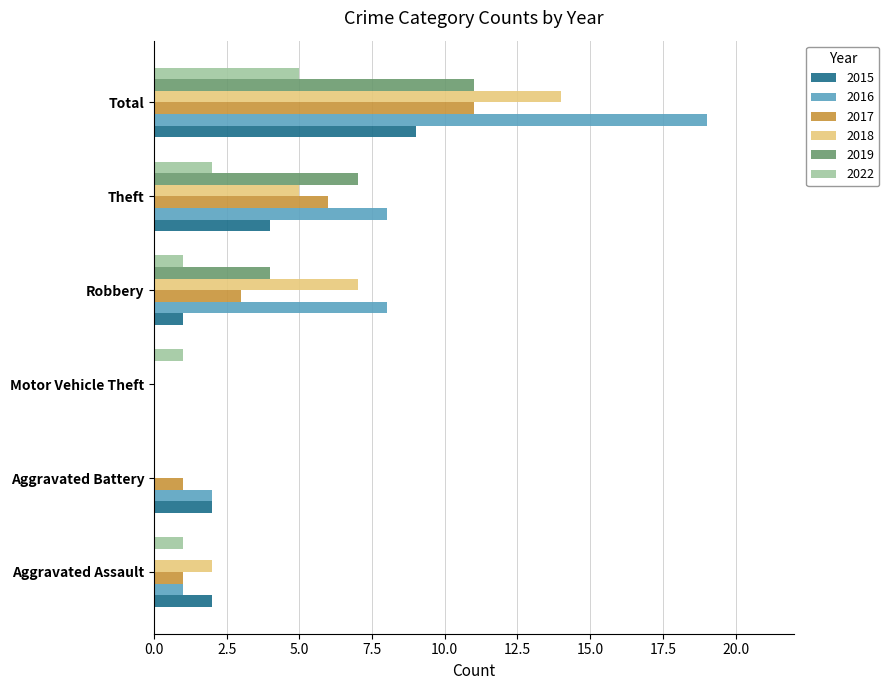

How many series are shown in this chart?

6